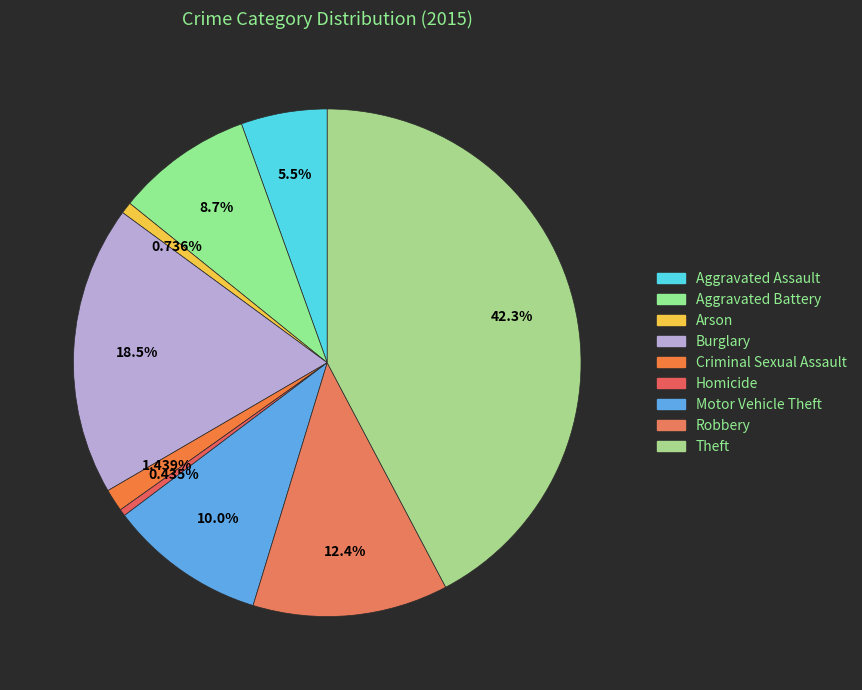

Count the number of slices in the pie.

9